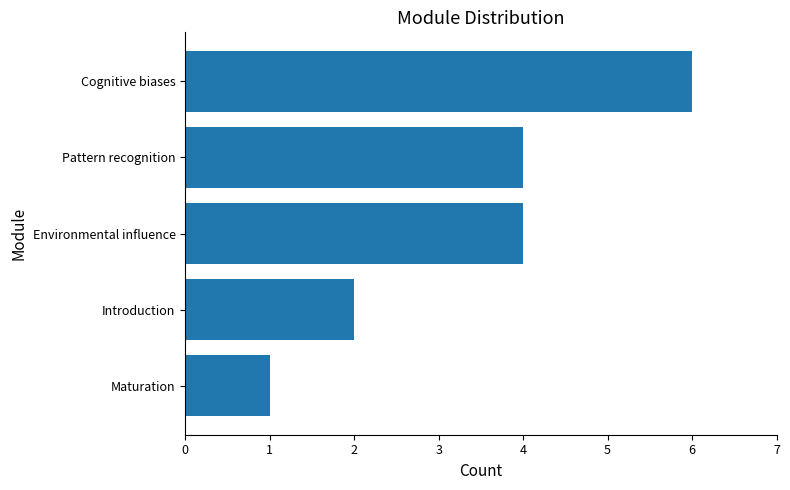

True or false: the data shows 6 at Pattern recognition.

False